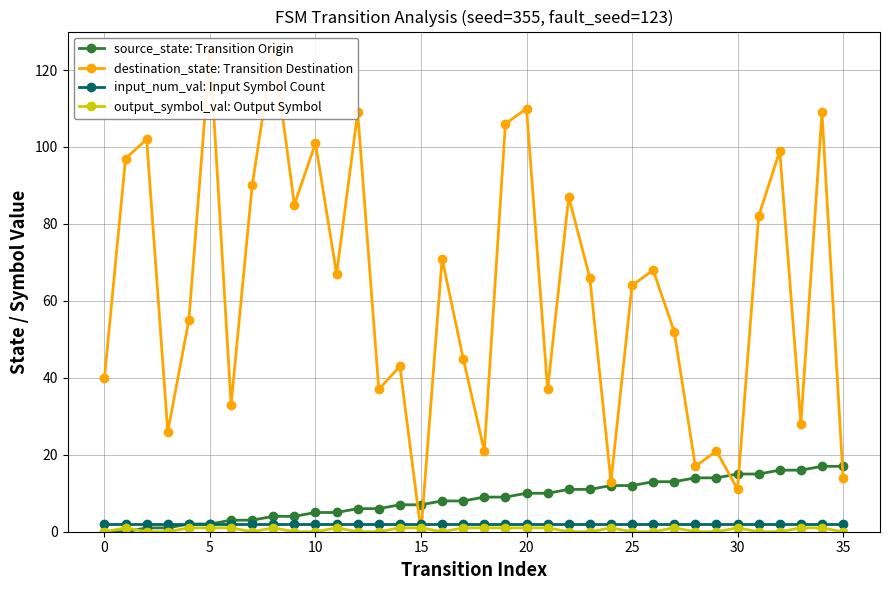

Which series has the widest spread of values?

destination_state: Transition Destination